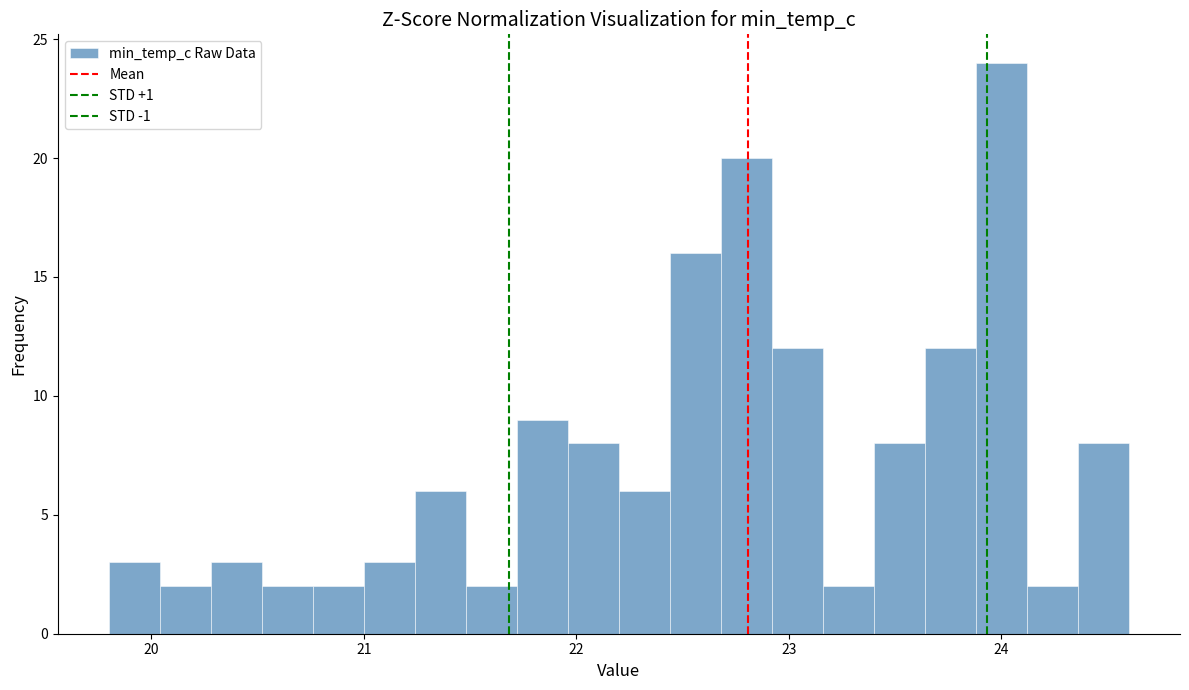

Read against the x-axis, roughly where is the centre of the tallest bar?

24.0